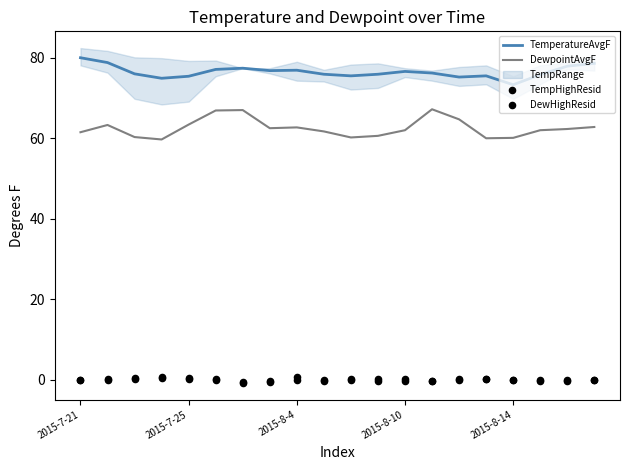

True or false: DewpointAvgF and TemperatureAvgF intersect in this chart.

False